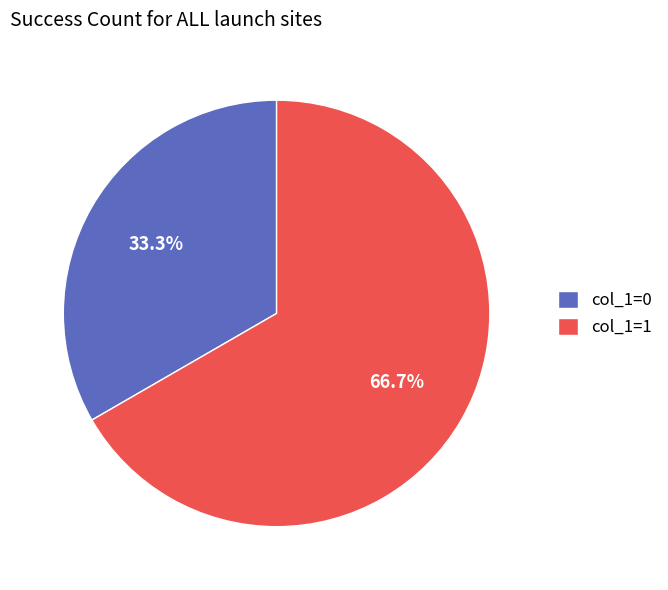

How much of the chart is everything except col_1=1?

33.3%